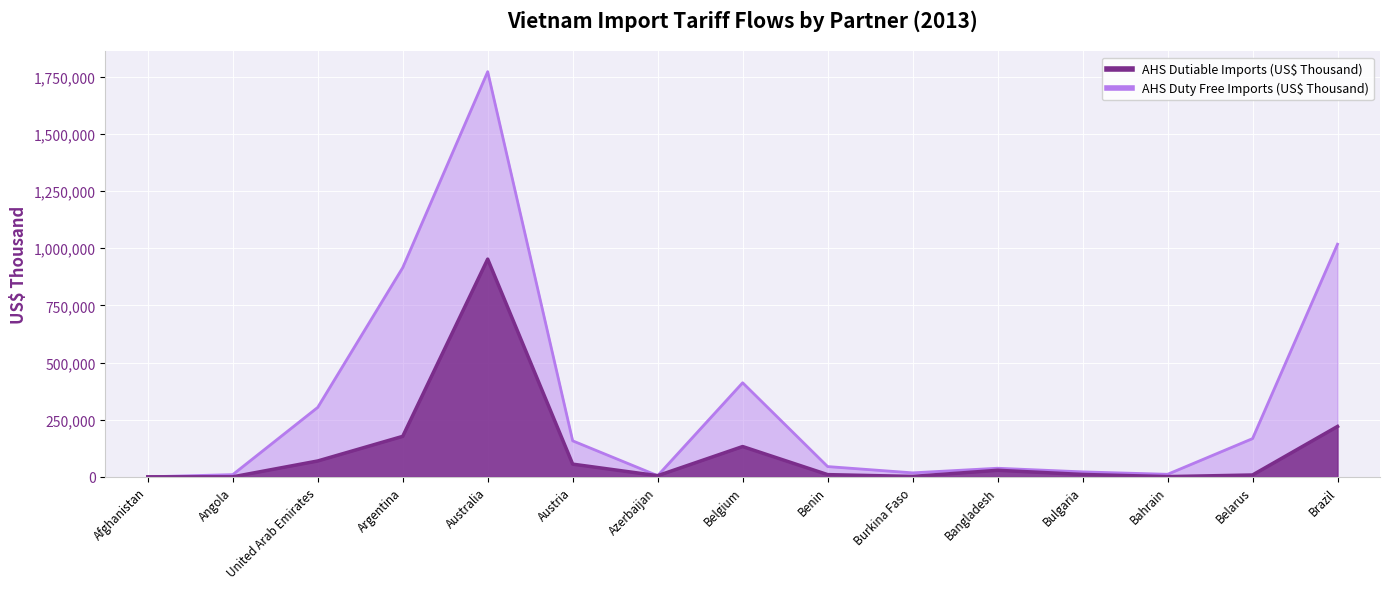

List the labels in order of value, largest first.

Australia, Brazil, Argentina, Belgium, United Arab Emirates, Austria, Bangladesh, Bulgaria, Benin, Belarus, Azerbaijan, Burkina Faso, Bahrain, Afghanistan, Angola